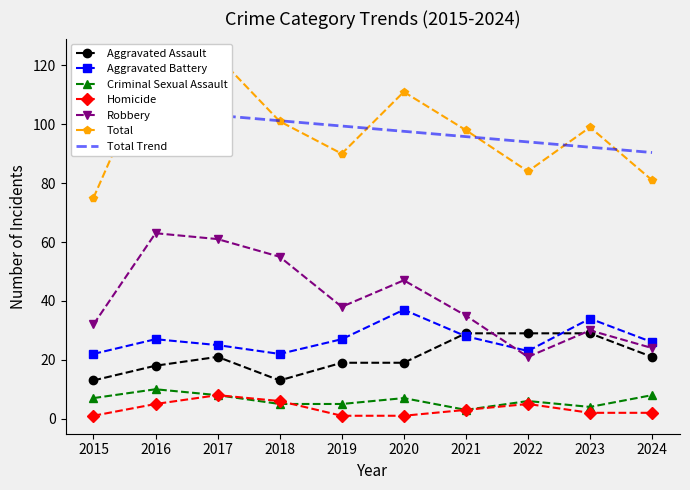

Reading right to left, transcribe all the data shown in this chart.

Aggravated Assault: 2024=21	2023=29	2022=29	2021=29	2020=19	2019=19	2018=13	2017=21	2016=18	2015=13
Aggravated Battery: 2024=26	2023=34	2022=23	2021=28	2020=37	2019=27	2018=22	2017=25	2016=27	2015=22
Criminal Sexual Assault: 2024=8	2023=4	2022=6	2021=3	2020=7	2019=5	2018=5	2017=8	2016=10	2015=7
Homicide: 2024=2	2023=2	2022=5	2021=3	2020=1	2019=1	2018=6	2017=8	2016=5	2015=1
Robbery: 2024=24	2023=30	2022=21	2021=35	2020=47	2019=38	2018=55	2017=61	2016=63	2015=32
Total: 2024=81	2023=99	2022=84	2021=98	2020=111	2019=90	2018=101	2017=123	2016=123	2015=75